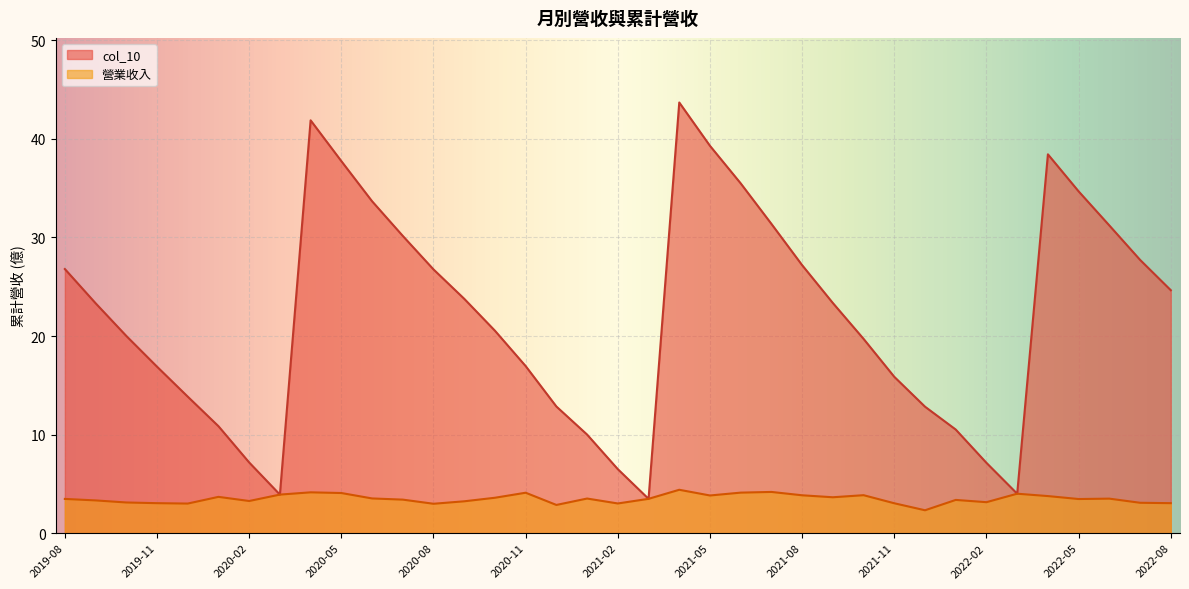

True or false: 營業收入 and col_10 cross at least once.

False